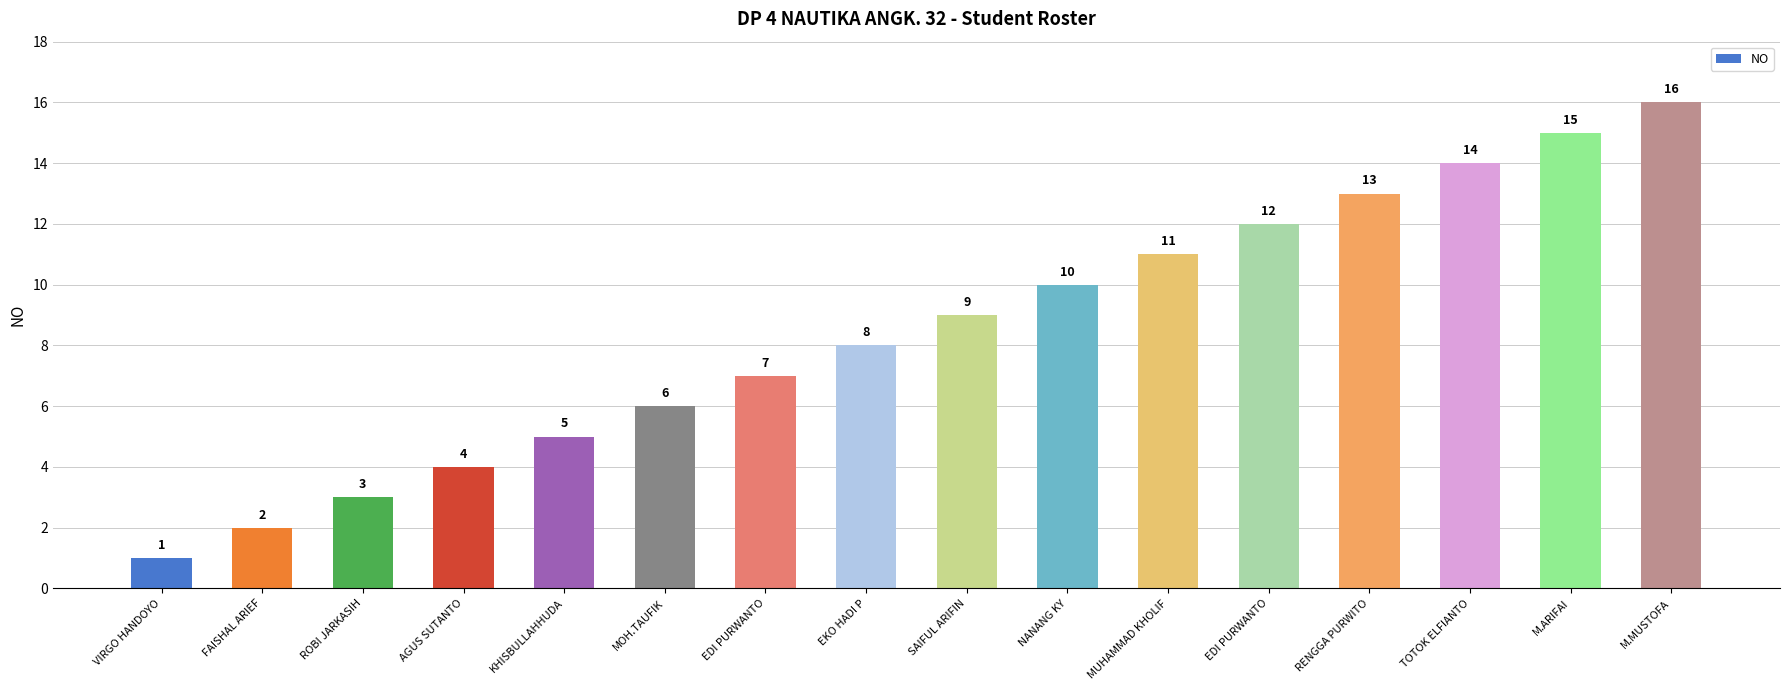

What is the change in value from FAISHAL ARIEF to AGUS SUTANTO?

+2